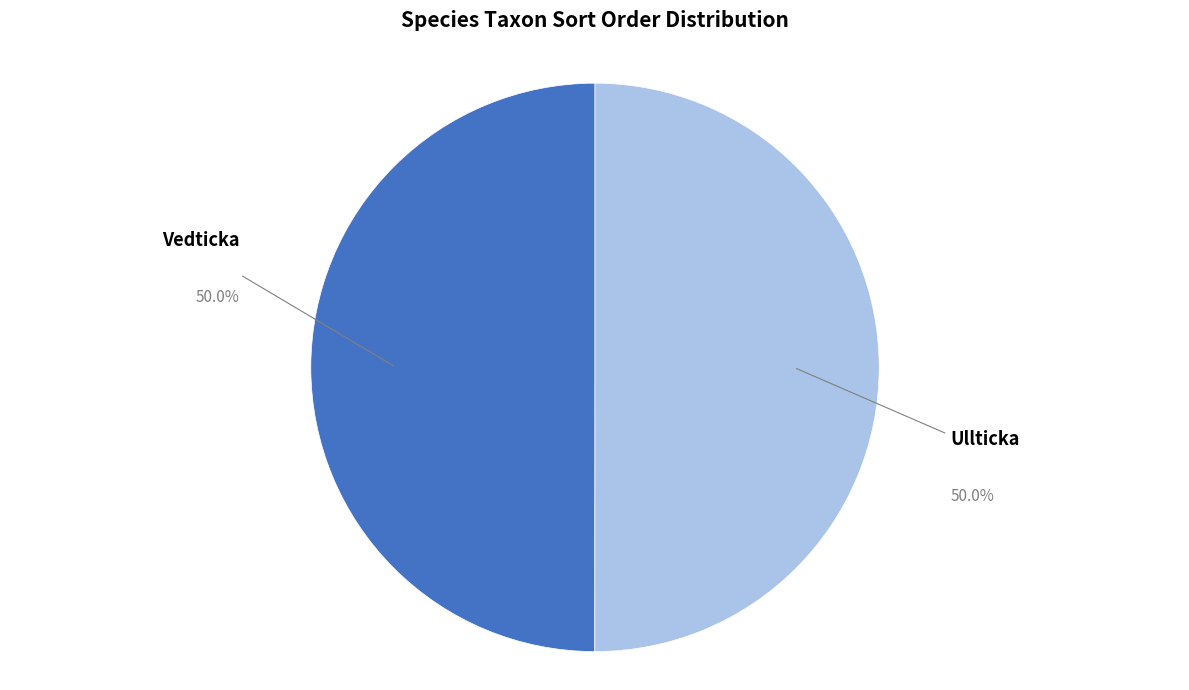

What is the total percentage of Ullticka and Vedticka?

100.0%